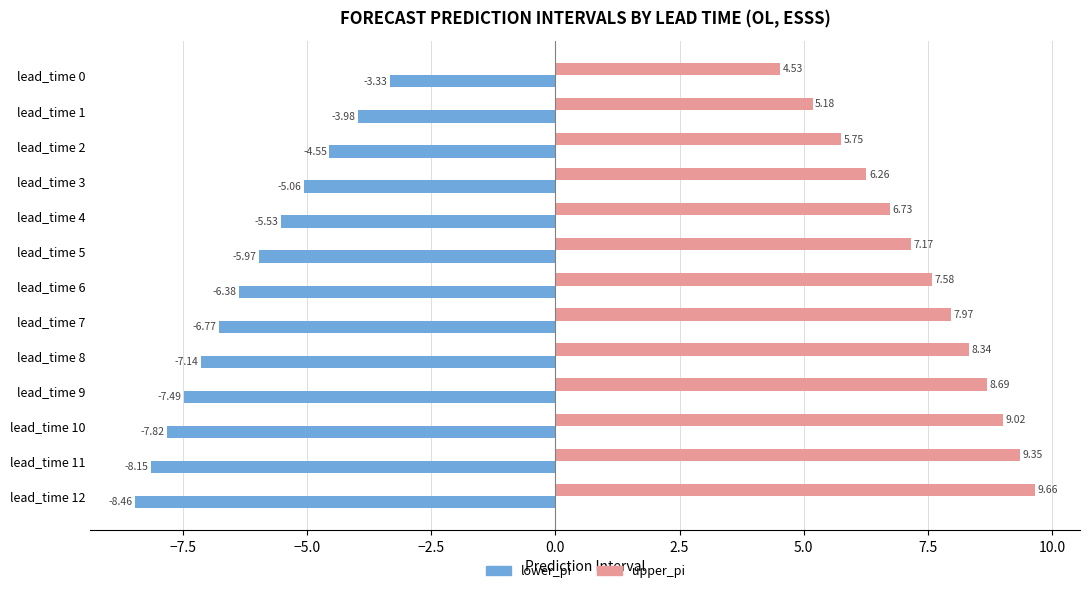

Where is upper_pi nearest to the value 7?

lead_time 5